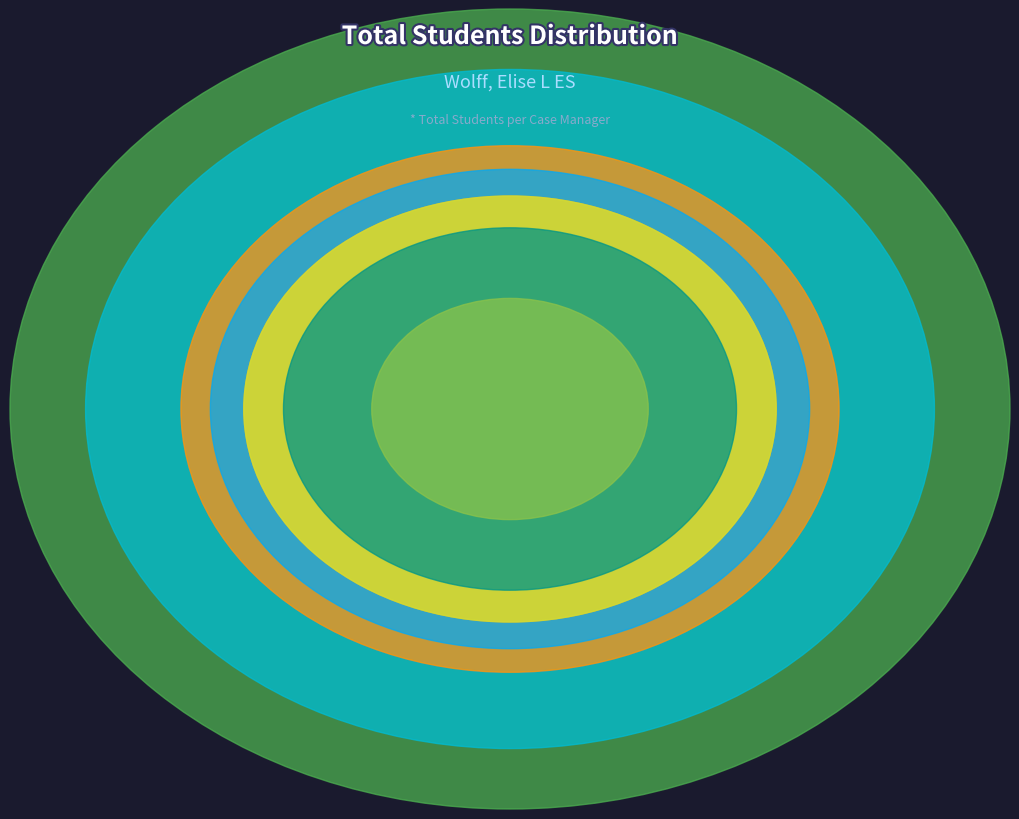

What percentage is the Aubry Meusy slice, to the nearest percent?

29%